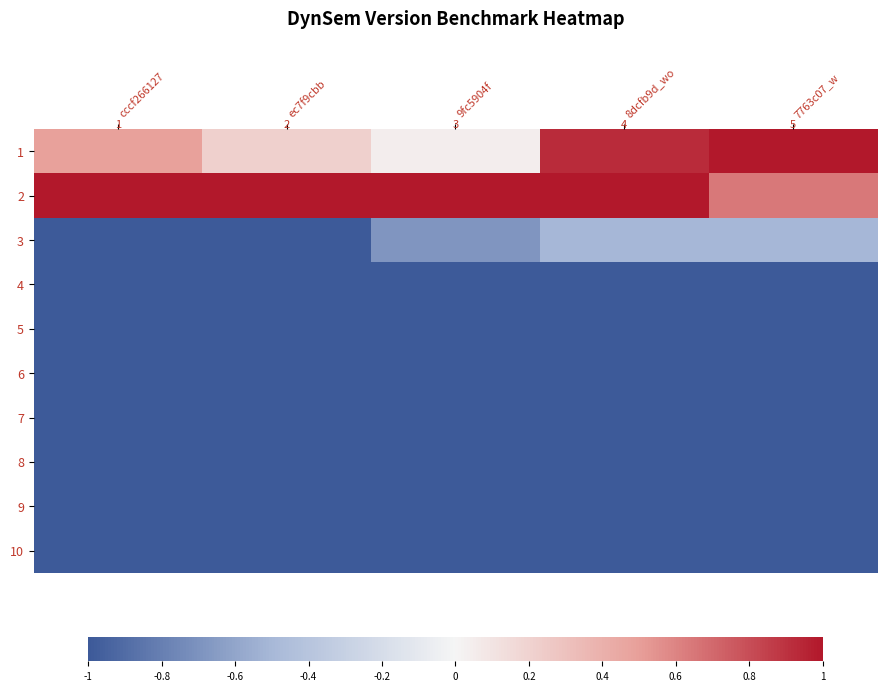

How many data points does each series have?

5